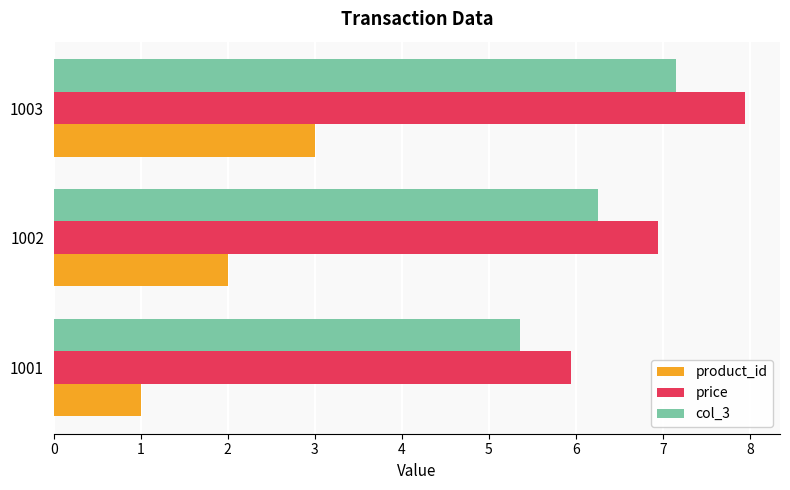

Which category has the highest value in the price series?

1003